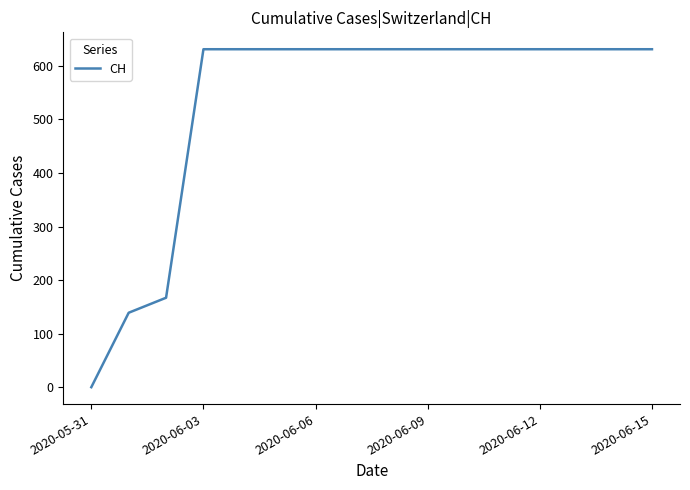

What is the maximum value shown in the chart?

631